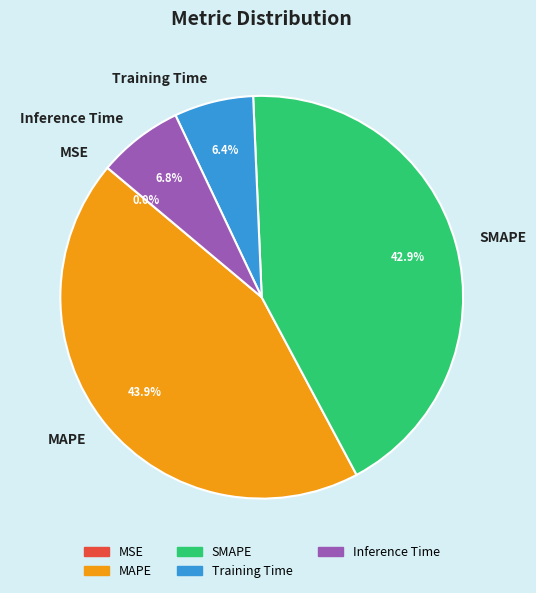

The Inference Time slice represents 1% of the pie. True or false?

False